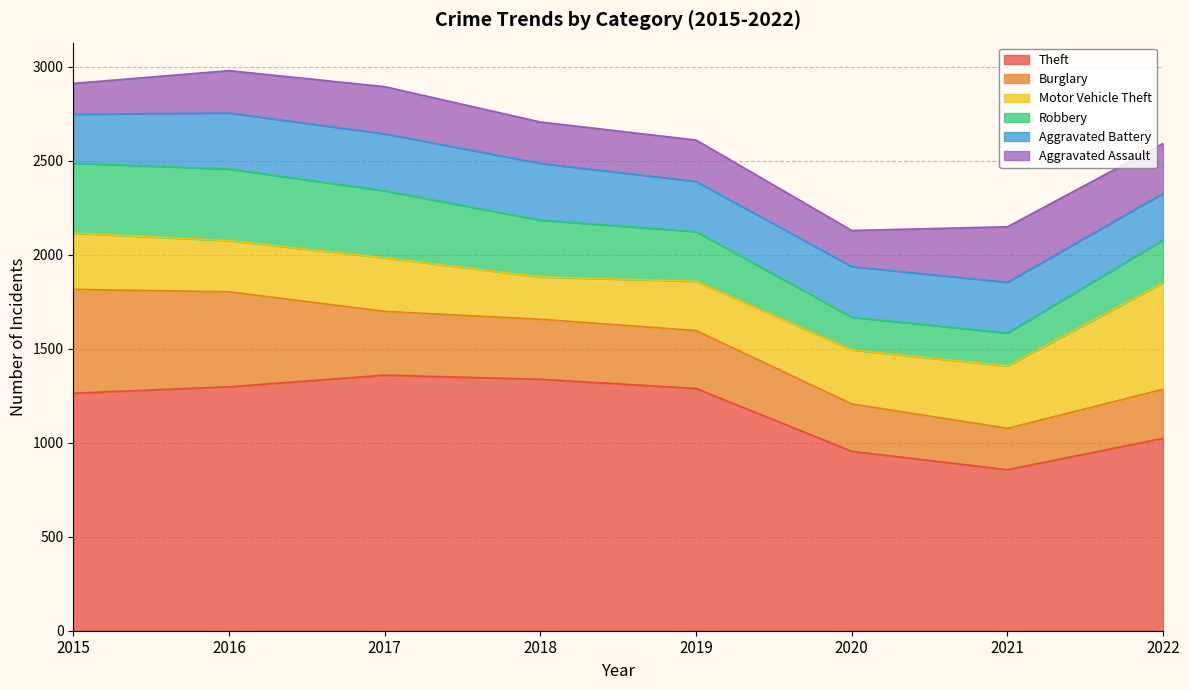

How many data points in Aggravated Battery are less than 270?

4